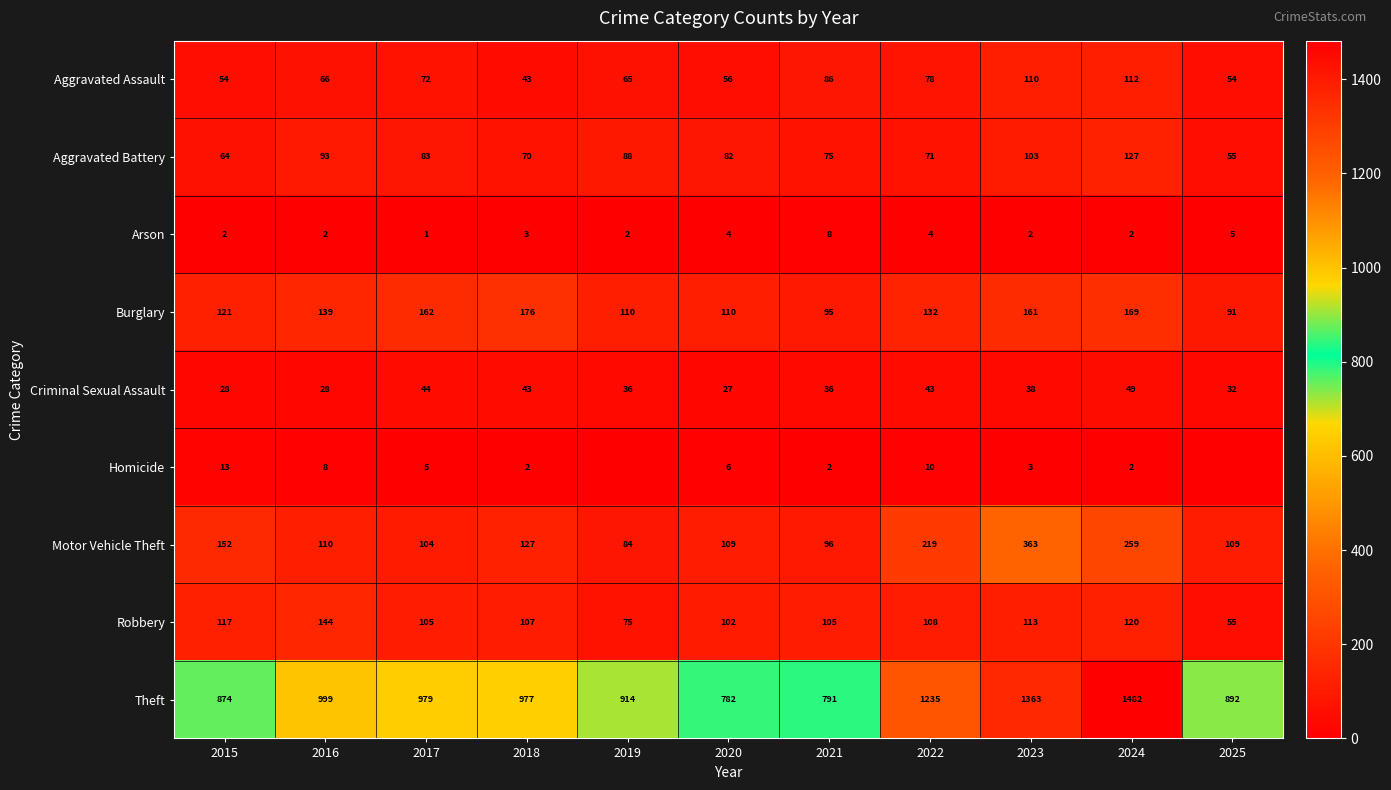

Is the value of Theft at 2024 greater than the value of Aggravated Assault at 2025?

Yes